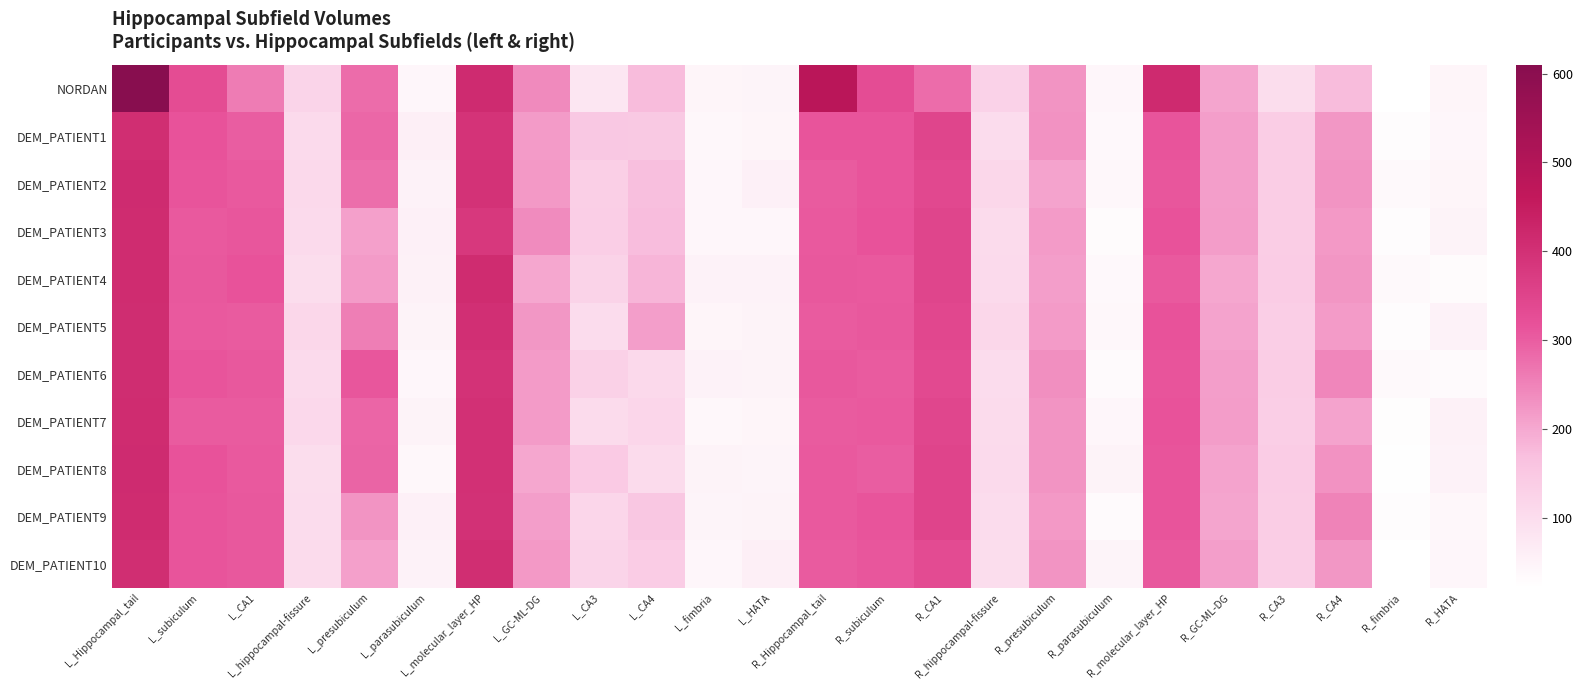

What is the total value across all series at L_GC-ML-DG?

2407